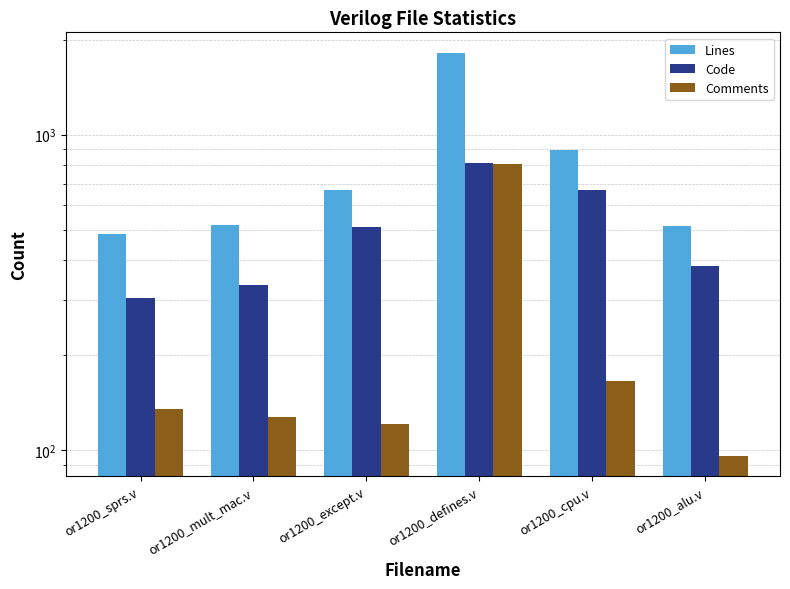

How many groups of bars are there?

6